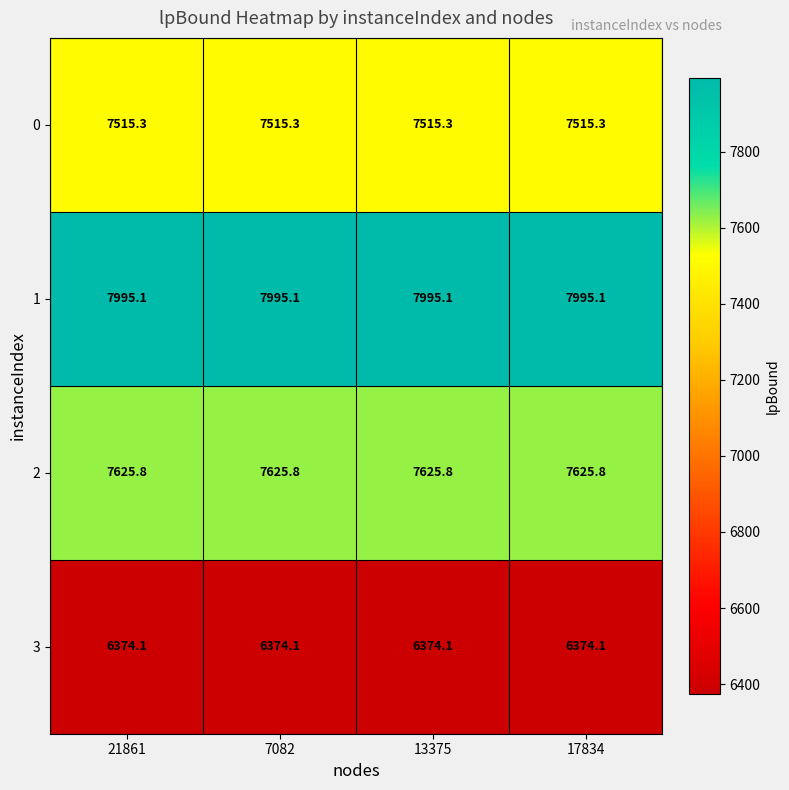

What is the spread (max minus min) of values at 21861?

1621.0